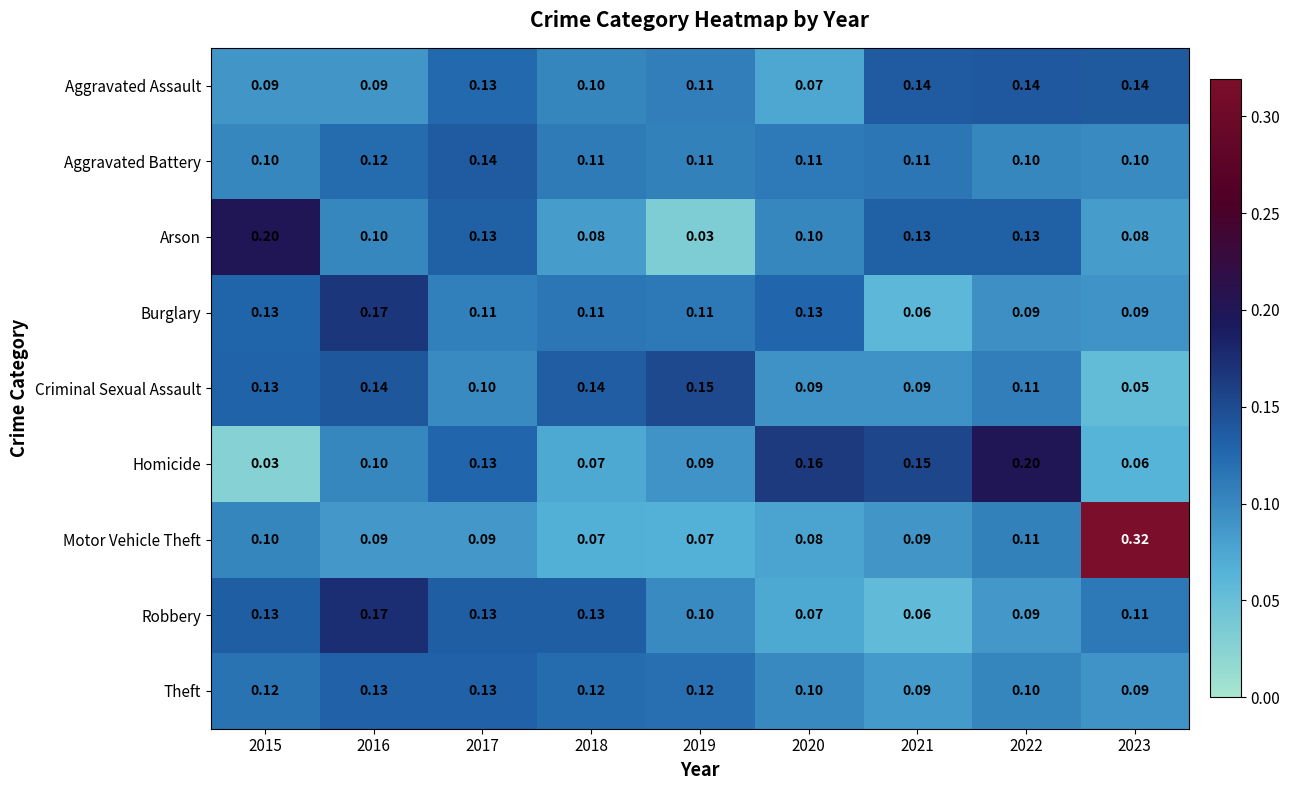

Between 2017 and 2021, which series saw the biggest shift?

Robbery